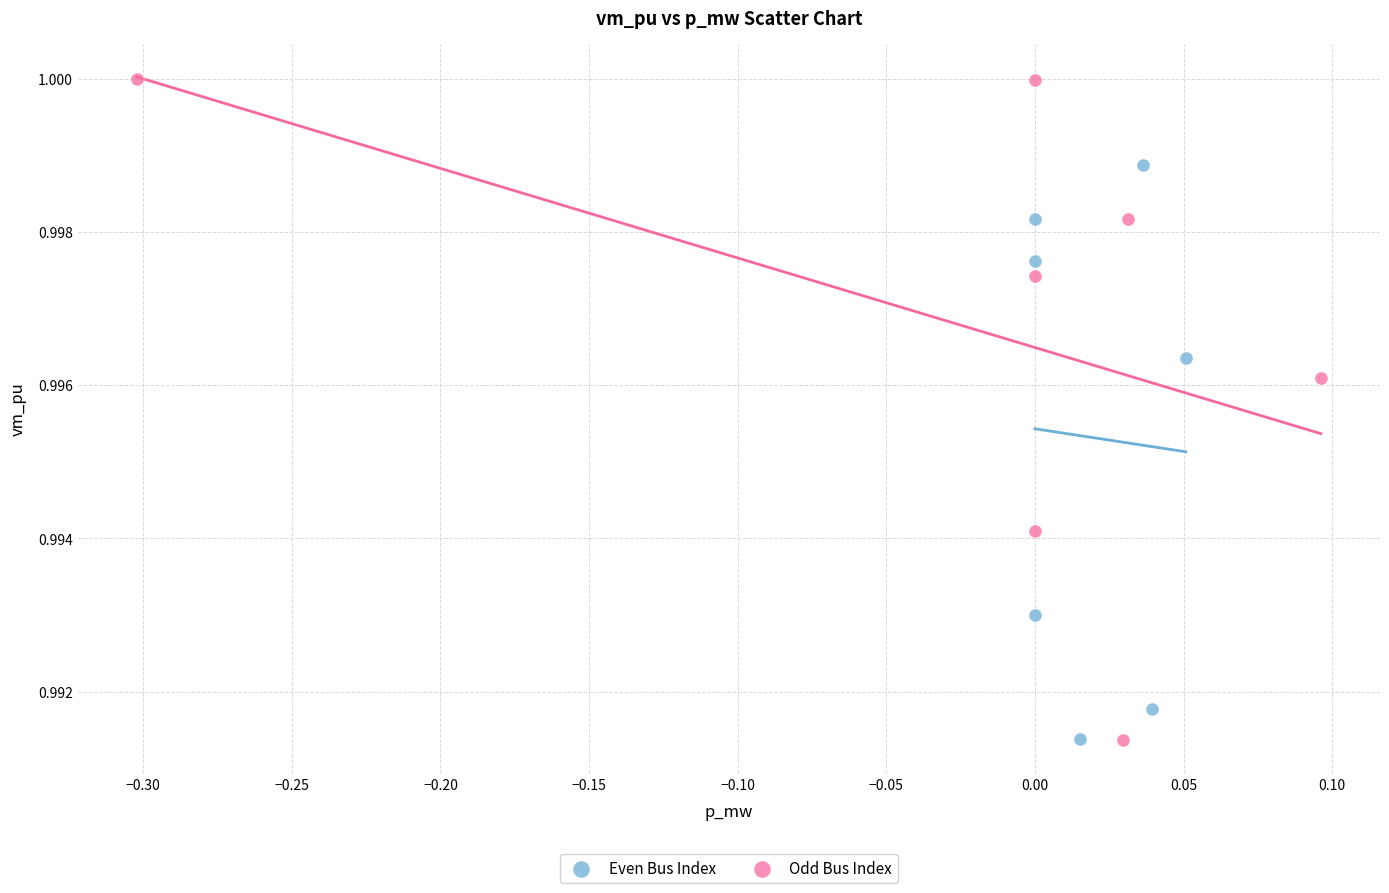

Which series has the largest Y range (max minus min)?

Odd Bus Index